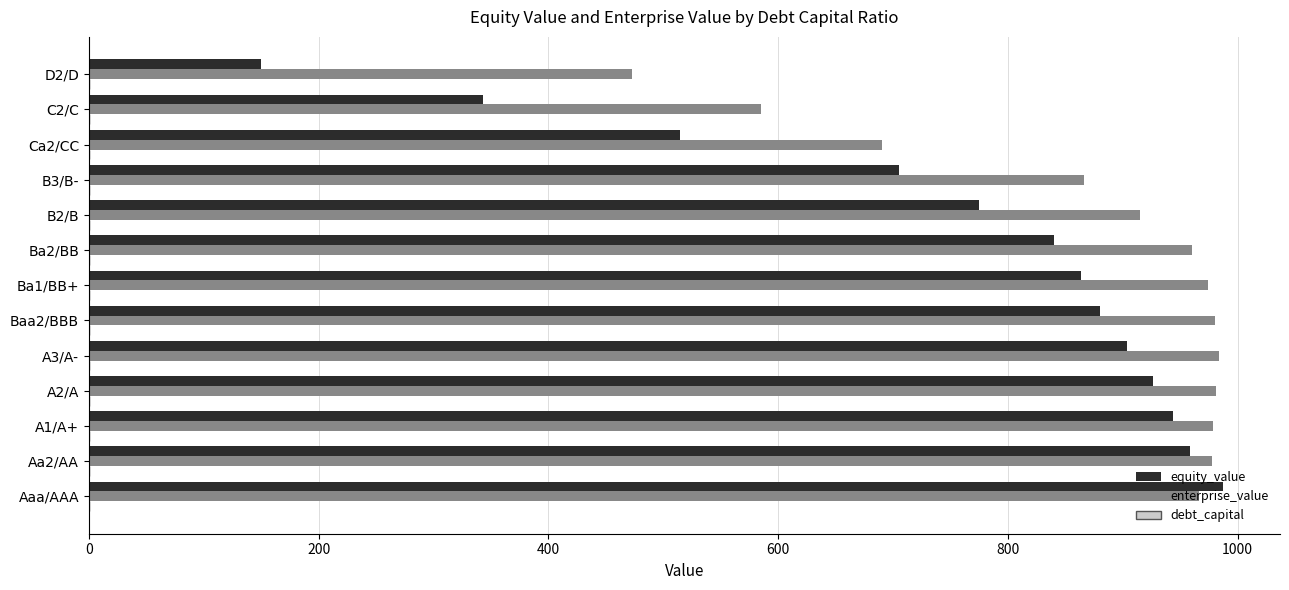

How many distinct data groups are displayed?

3